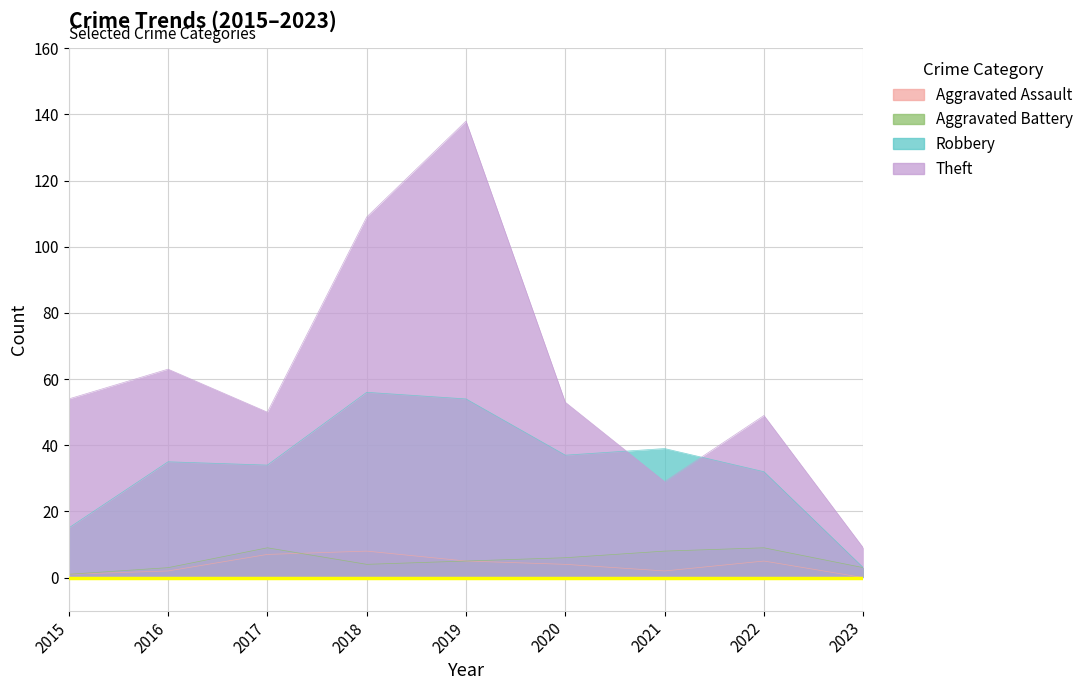

What is the value of the Aggravated Battery point at the 9th from the left?

3